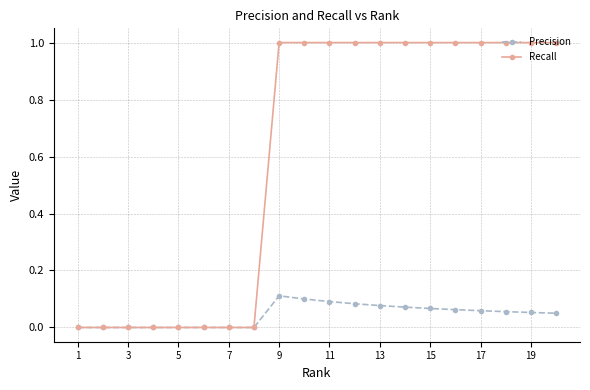

List the series in order of their peak value, highest first.

Recall, Precision